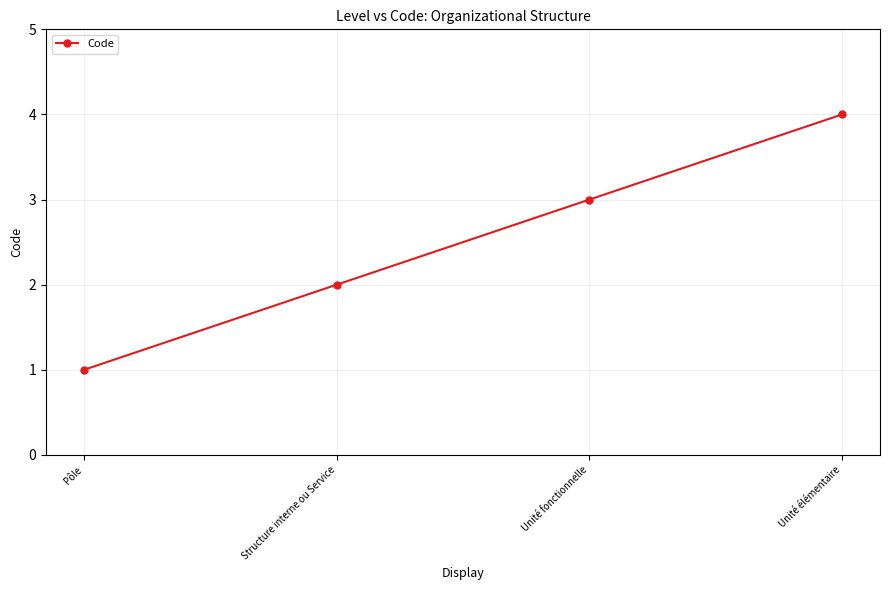

How many data points does each series have?

4